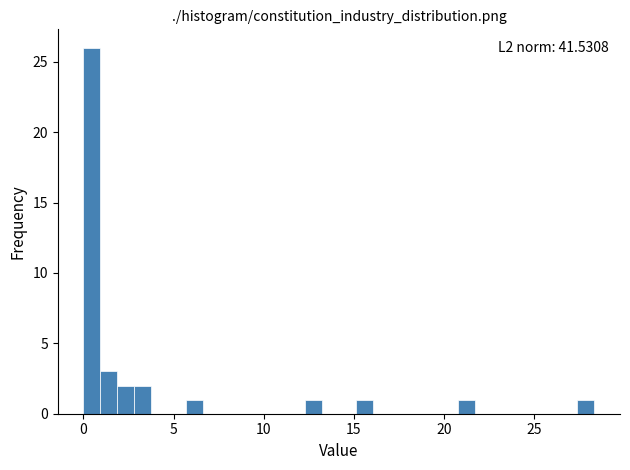

Read against the x-axis, roughly where is the centre of the tallest bar?

0.5